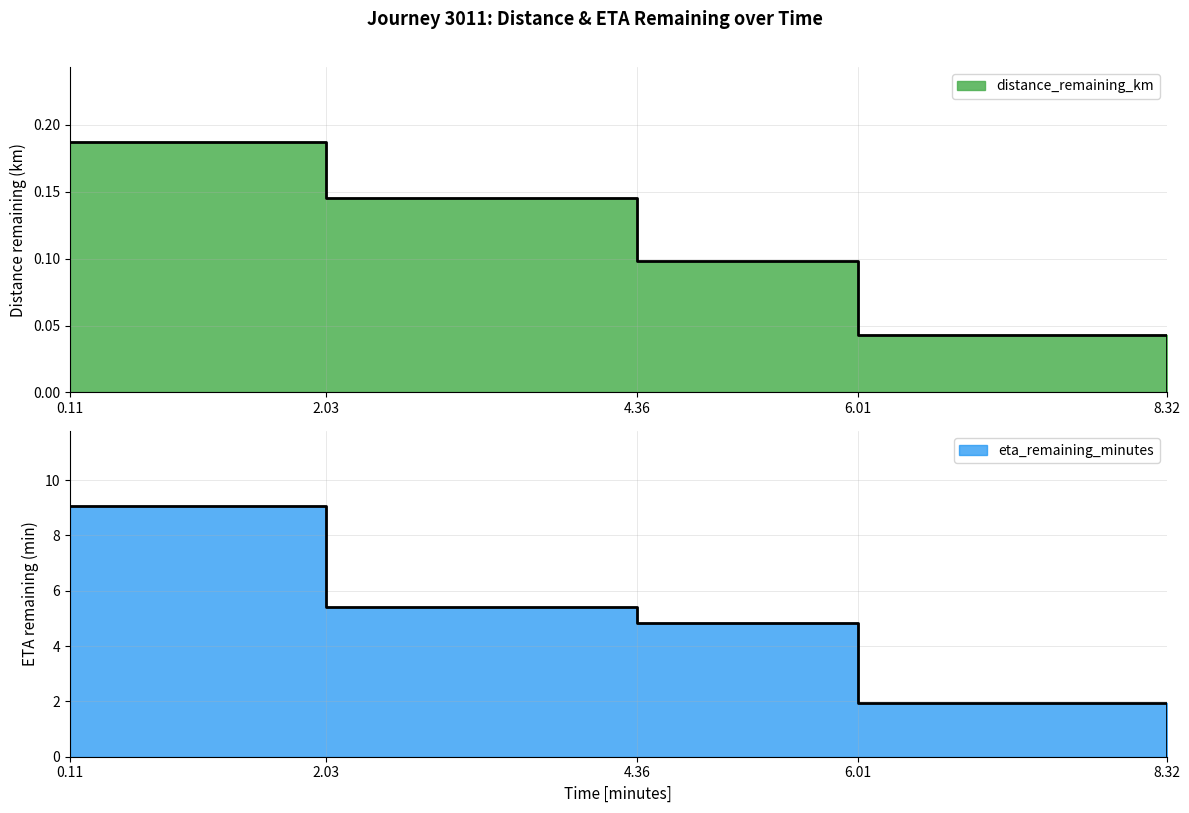

How many data points does each series have?

5